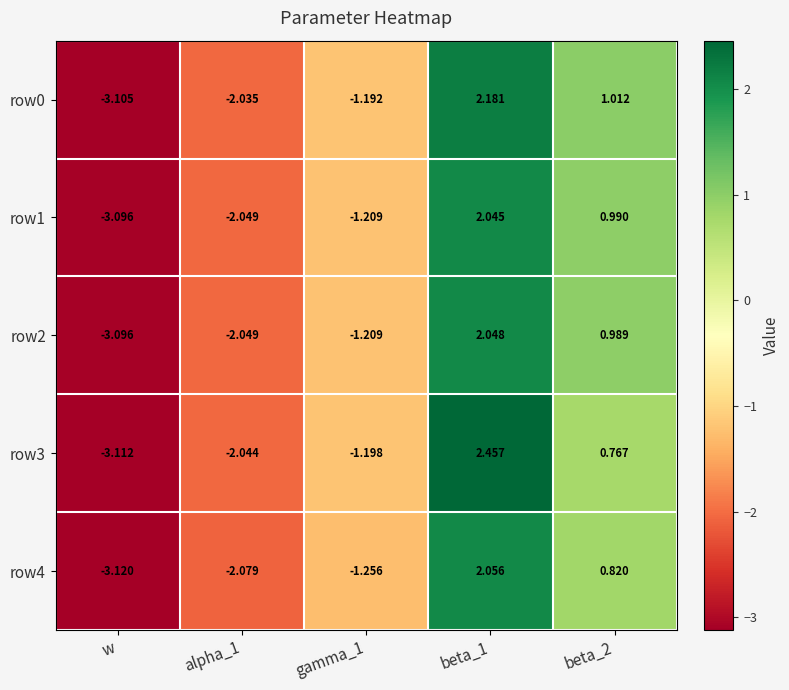

Which series changed the most between w and beta_2?

row0